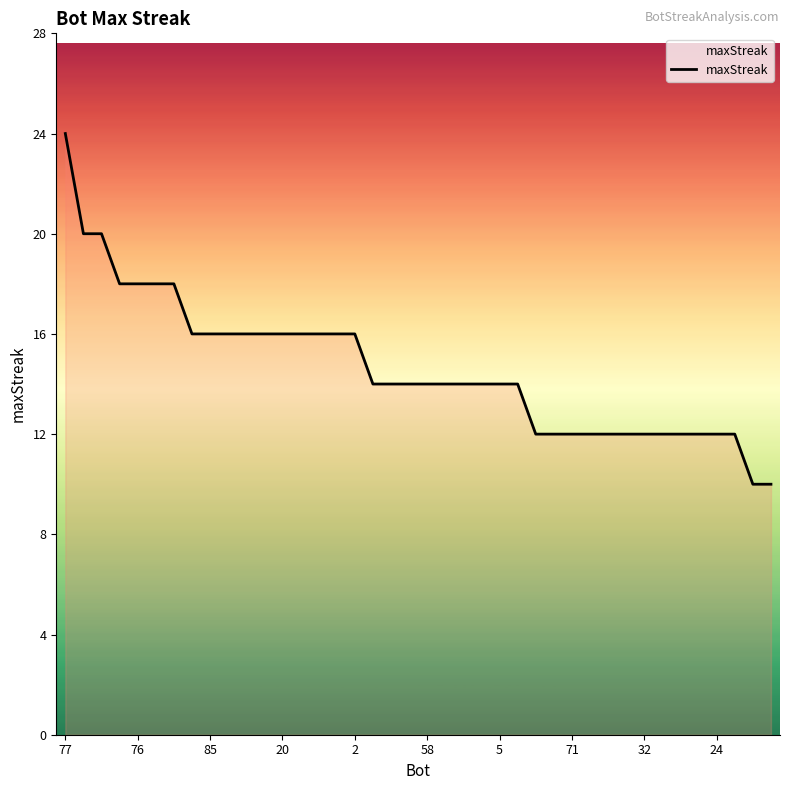

What is the greatest value displayed?

24